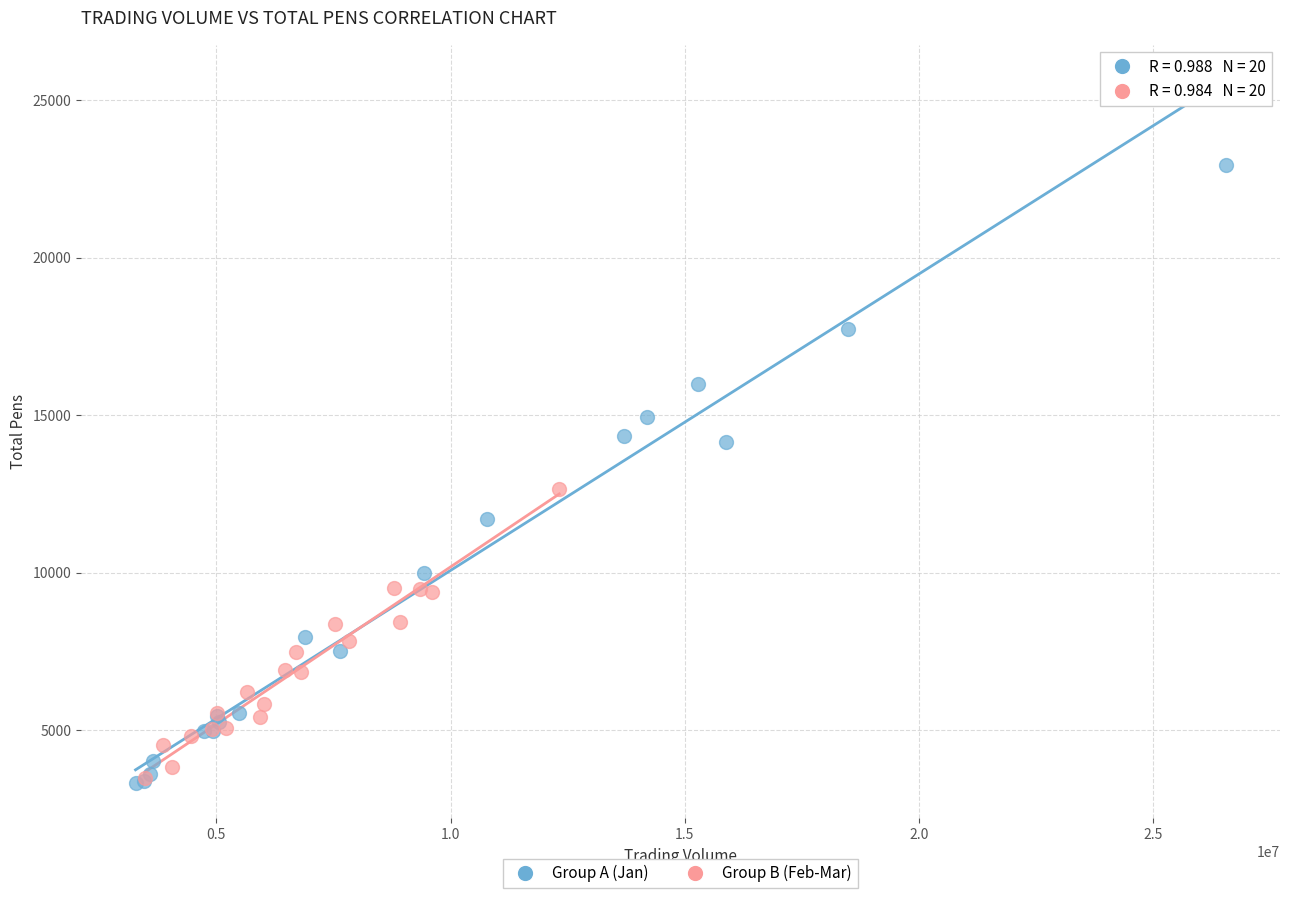

Which series contains the highest Y value?

Group A (Jan)